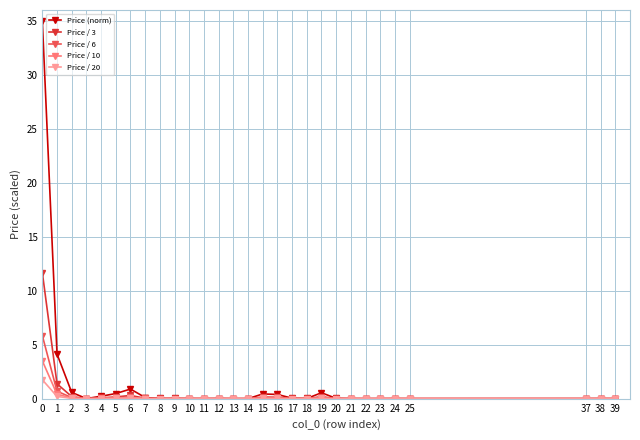

What are all the series names shown in the legend?

Price (norm), Price / 3, Price / 6, Price / 10, Price / 20